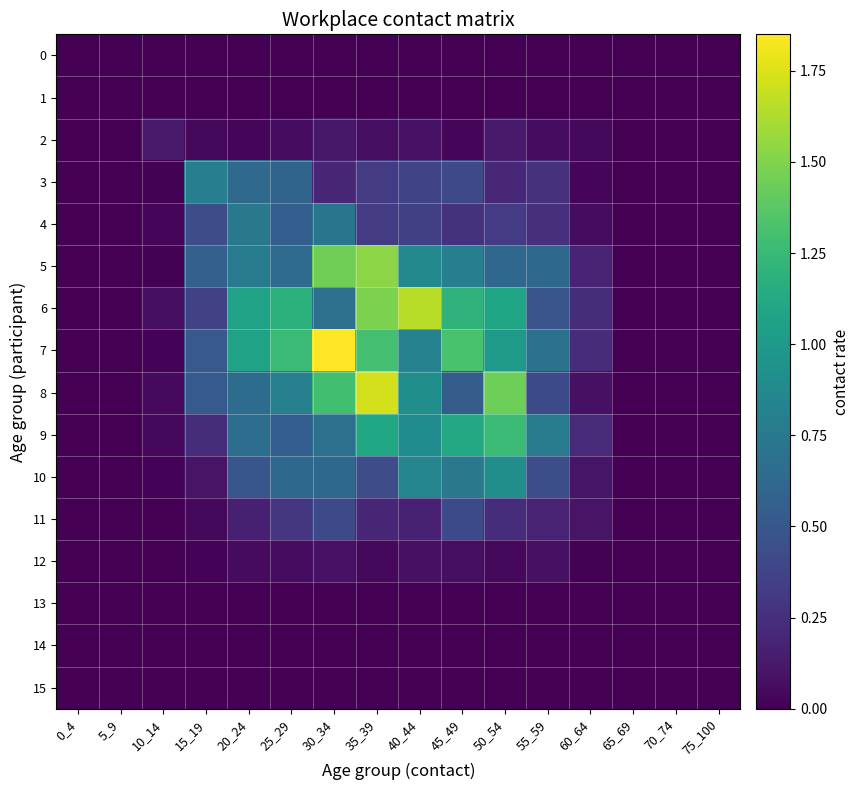

Rank the series at 20_24 from highest to lowest value.

6, 7, 5, 4, 9, 8, 3, 10, 11, 12, 2, 0, 1, 13, 14, 15